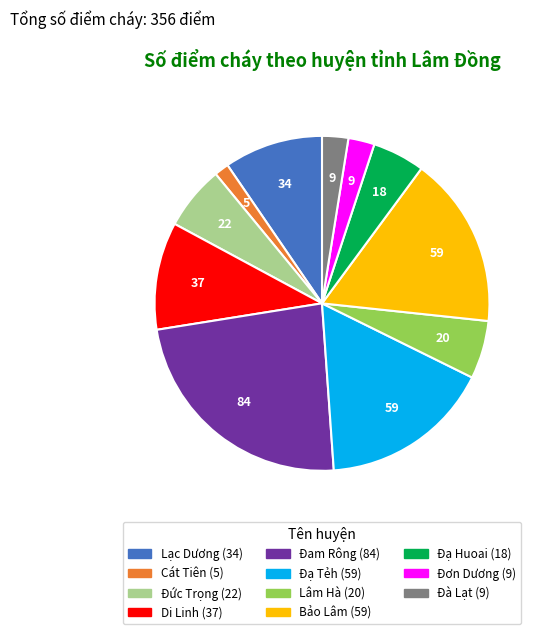

Between Đạ Tẻh and Di Linh, which is larger?

Đạ Tẻh